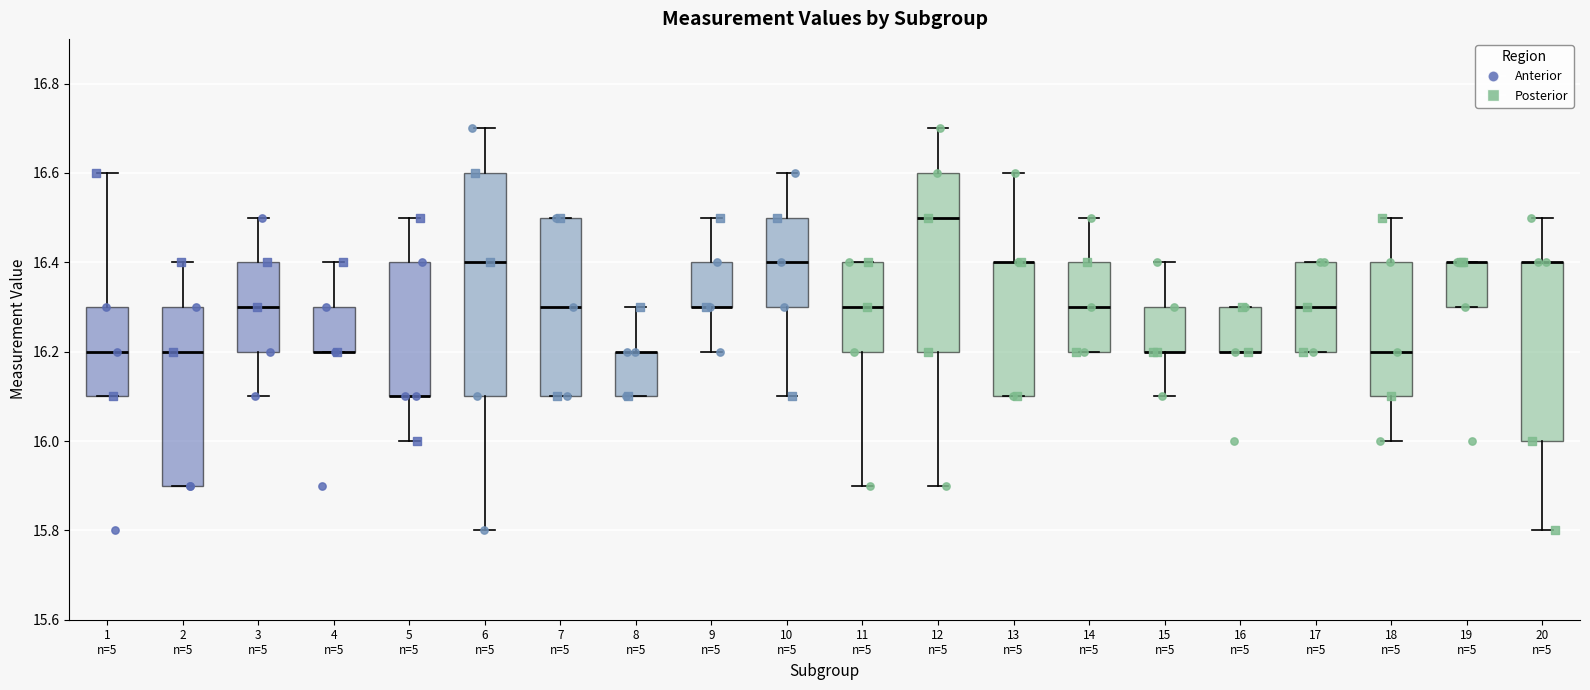

Where does the upper whisker of the box for 1 n=5 end on the y-axis? The values are not printed on the chart, so give them approximately, as read against the axis.

16.6